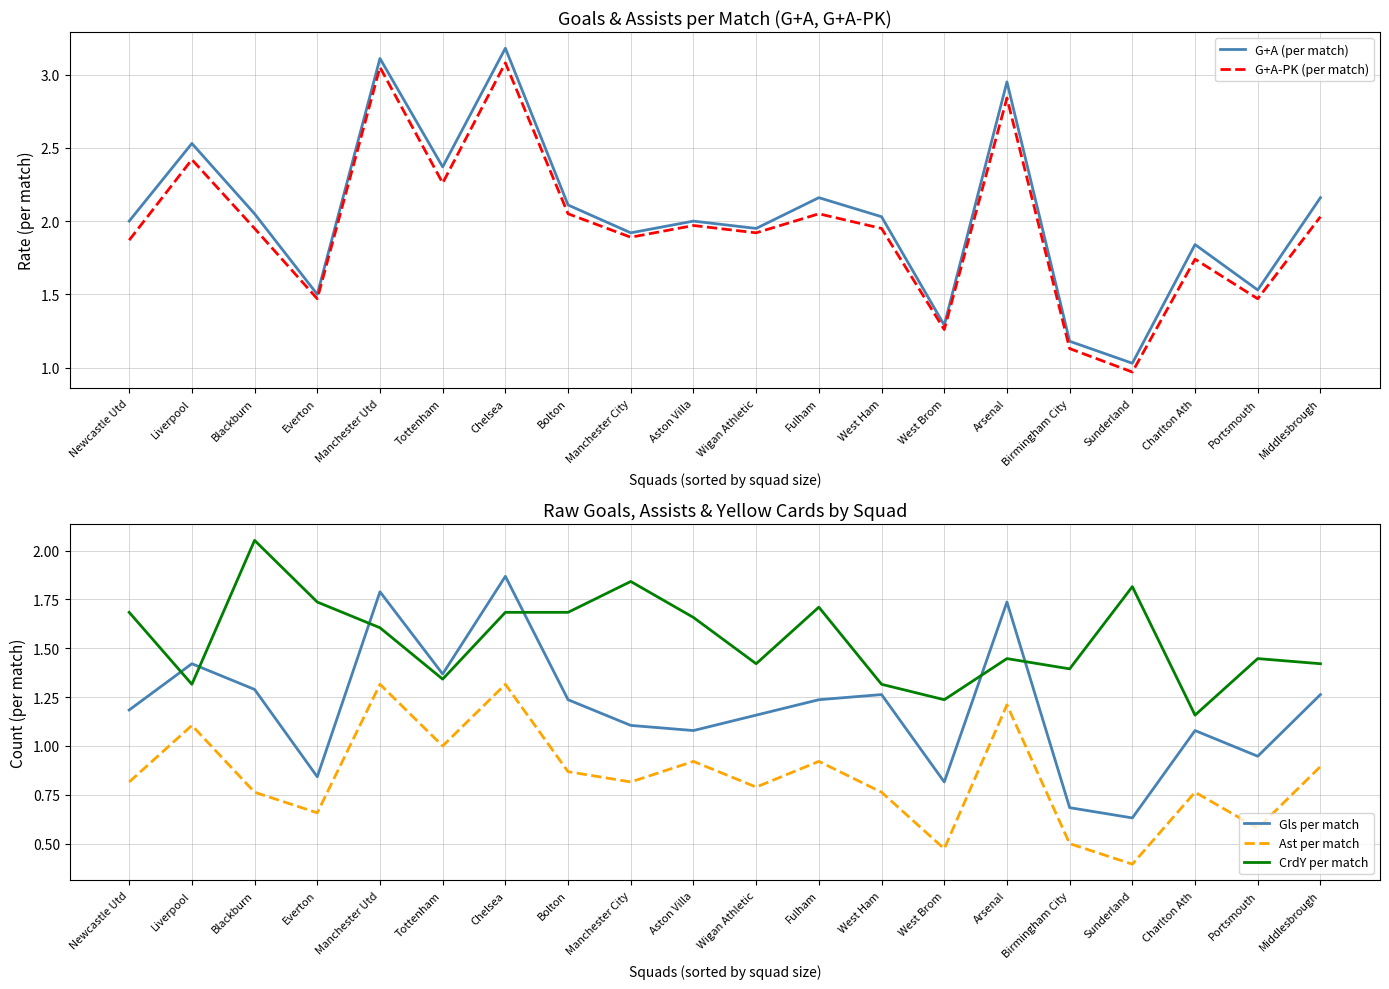

What is the total value across all series at Birmingham City?

4.9